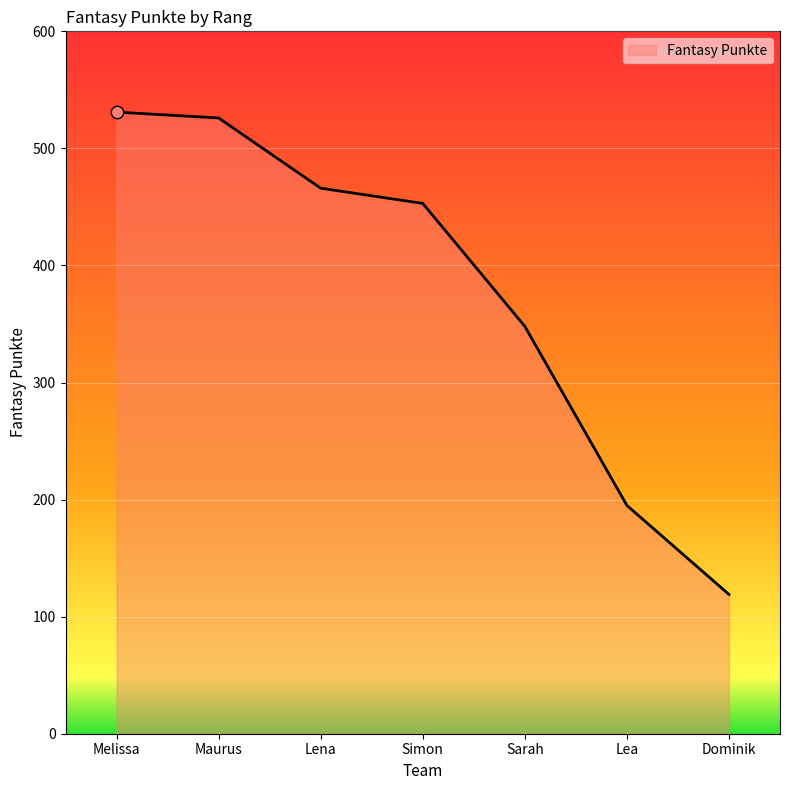

Between Dominik and Lea, which is larger?

Lea